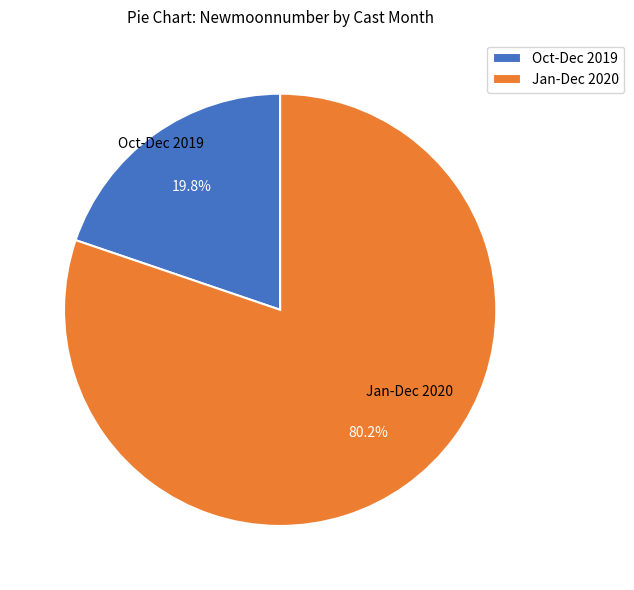

Approximately how many times larger is the value at Jan-Dec 2020 compared to Oct-Dec 2019?

4.1